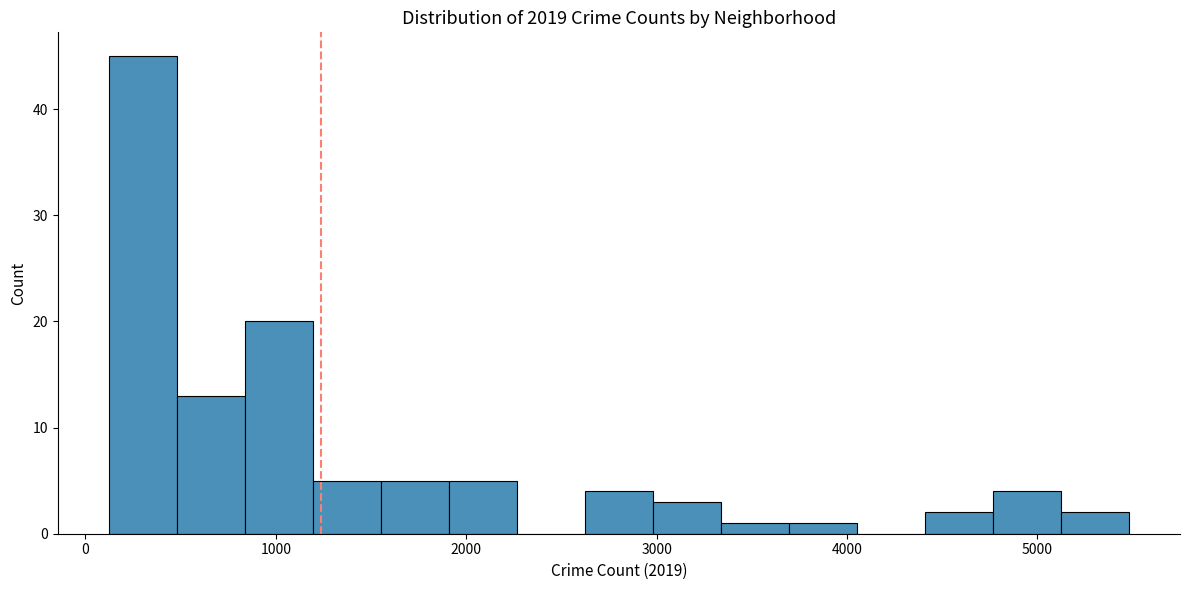

Read against the x-axis, roughly where is the centre of the tallest bar?

300